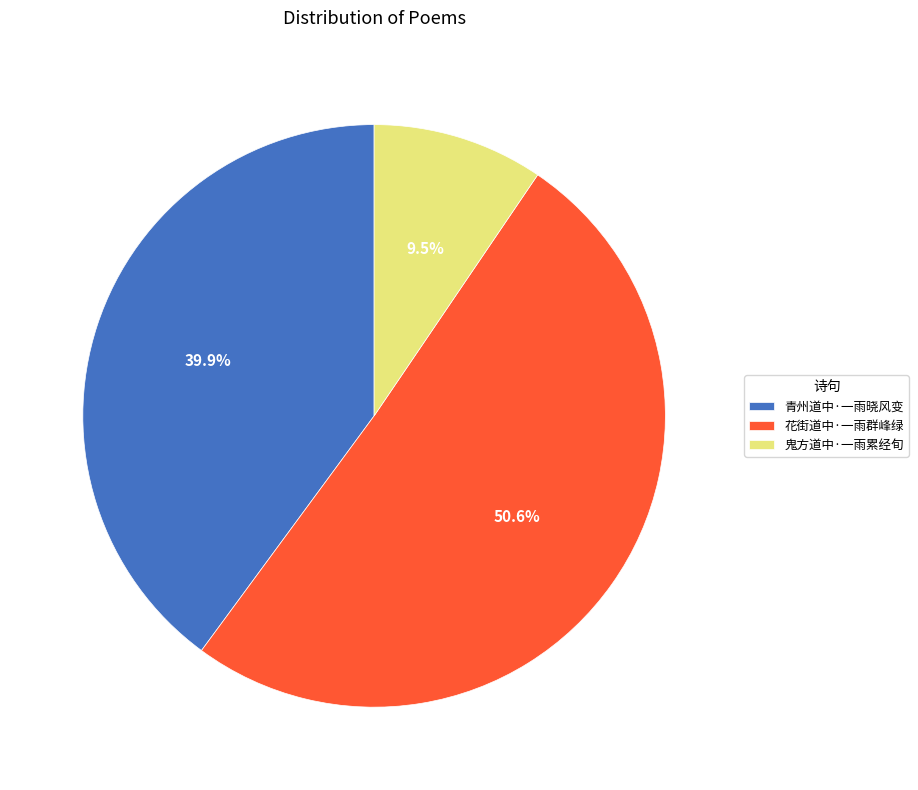

Does any single category account for the majority?

Yes